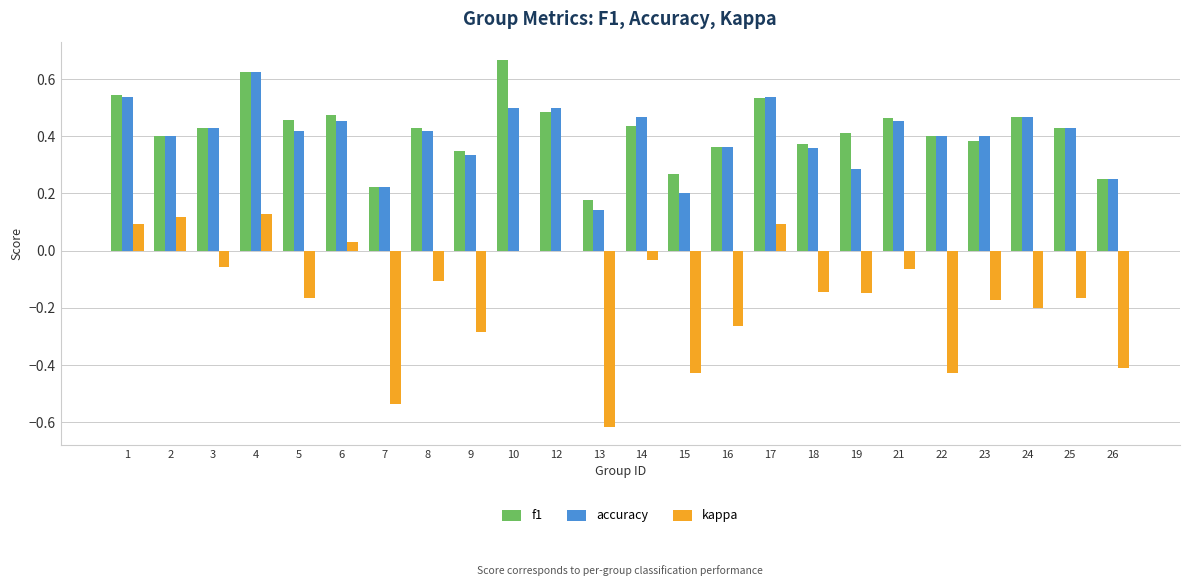

Which series has the largest total across all categories?

f1